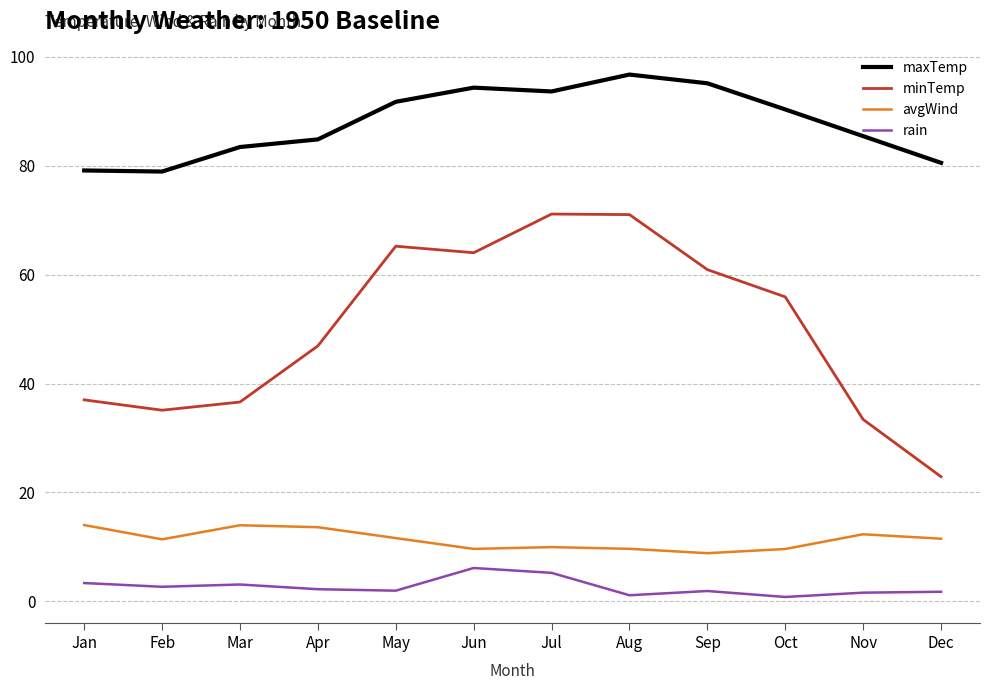

What is the sum of the minTemp values at Jan and Sep?

97.9